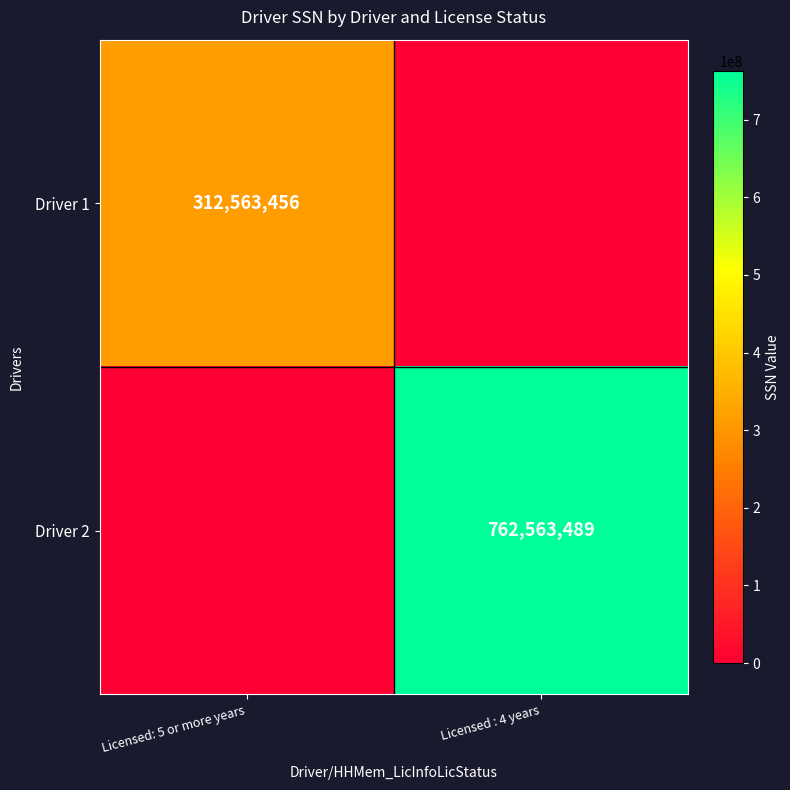

True or false: Driver 2 has a value of 1187244221 at Licensed : 4 years.

False